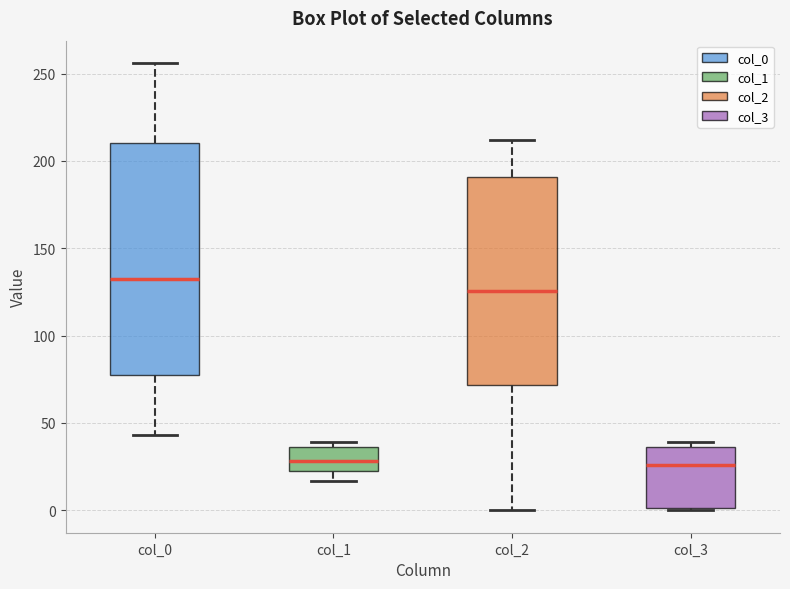

Reading left to right, transcribe this box plot: for each box, give where its median line is, the range the box spans, and where its two whiskers end, as read against the y-axis. The values are not printed on the chart, so give them approximately, as read against the axis.

col_0: median 135, box 80 to 210, whiskers 45 to 255
col_1: median 30, box 20 to 35, whiskers 15 to 40
col_2: median 125, box 70 to 190, whiskers 0 to 210
col_3: median 25, box 0 to 35, whiskers 0 to 40